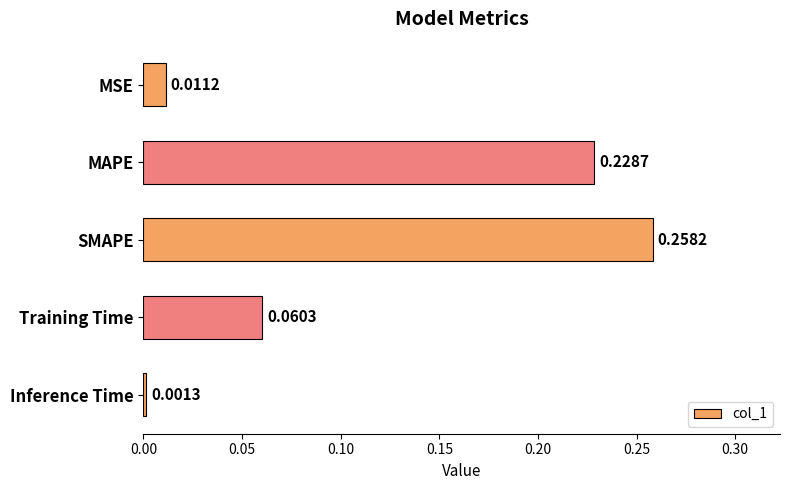

Which has a higher value, Training Time or MSE?

Training Time